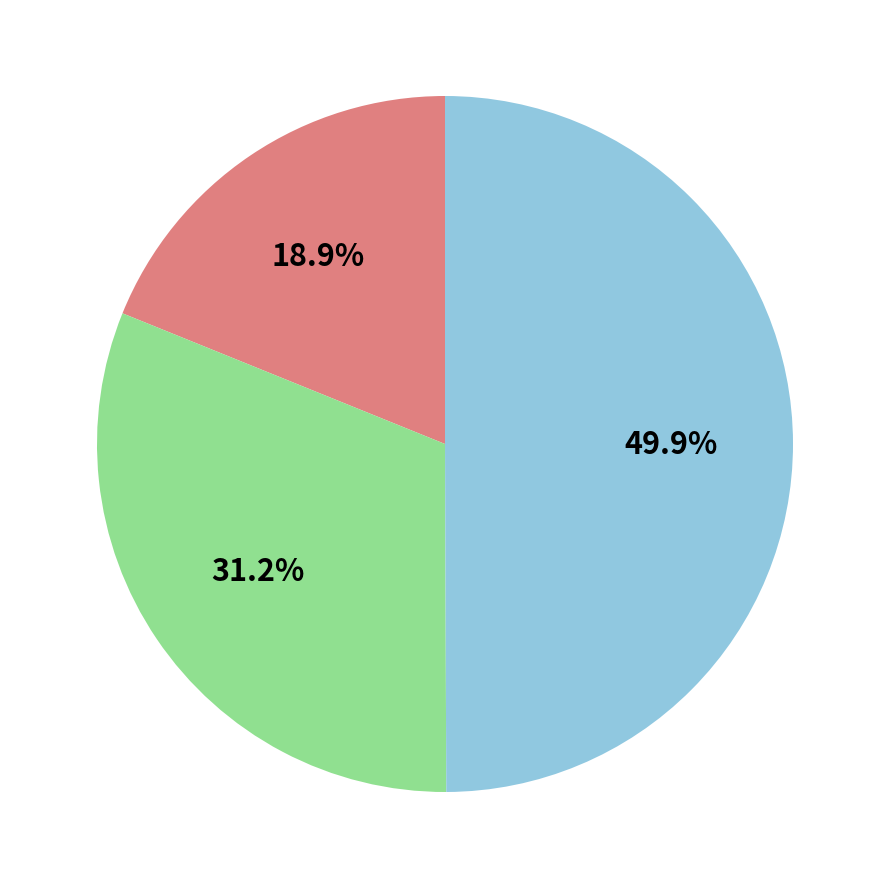

How many slices are in this pie chart?

3